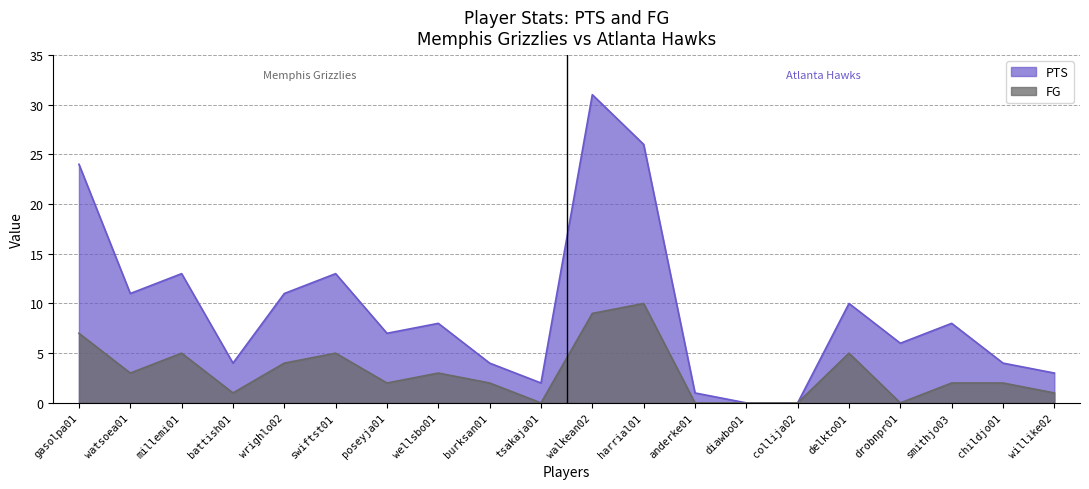

Reading left to right, extract all data points from this chart.

PTS: 24	11	13	4	11	13	7	8	4	2	31	26	1	0	0	10	6	8	4	3
FG: 7	3	5	1	4	5	2	3	2	0	9	10	0	0	0	5	0	2	2	1